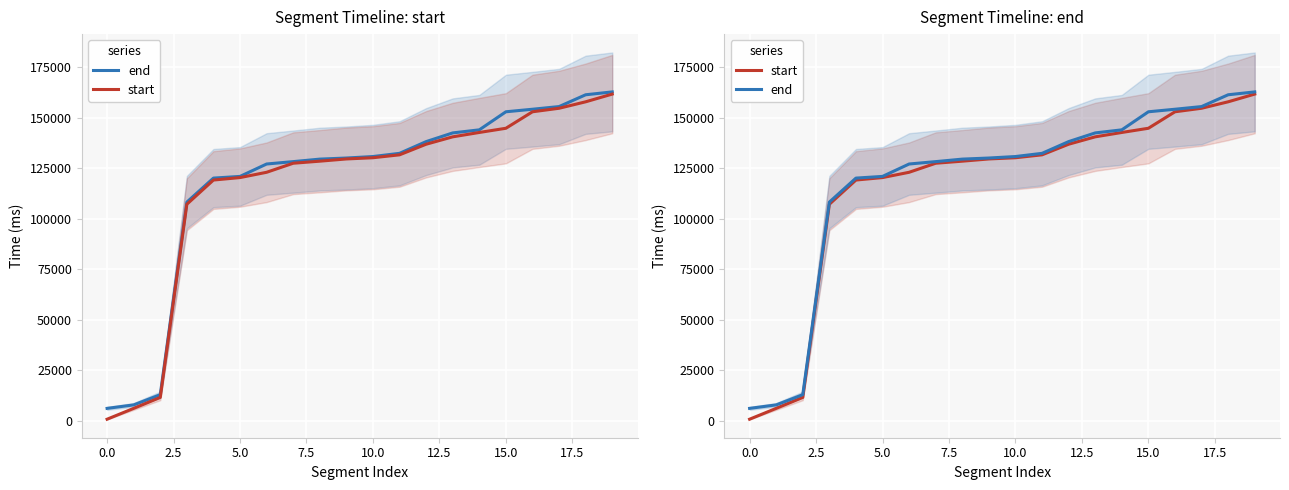

What is the difference between the maximum and minimum values in the end series?

156660